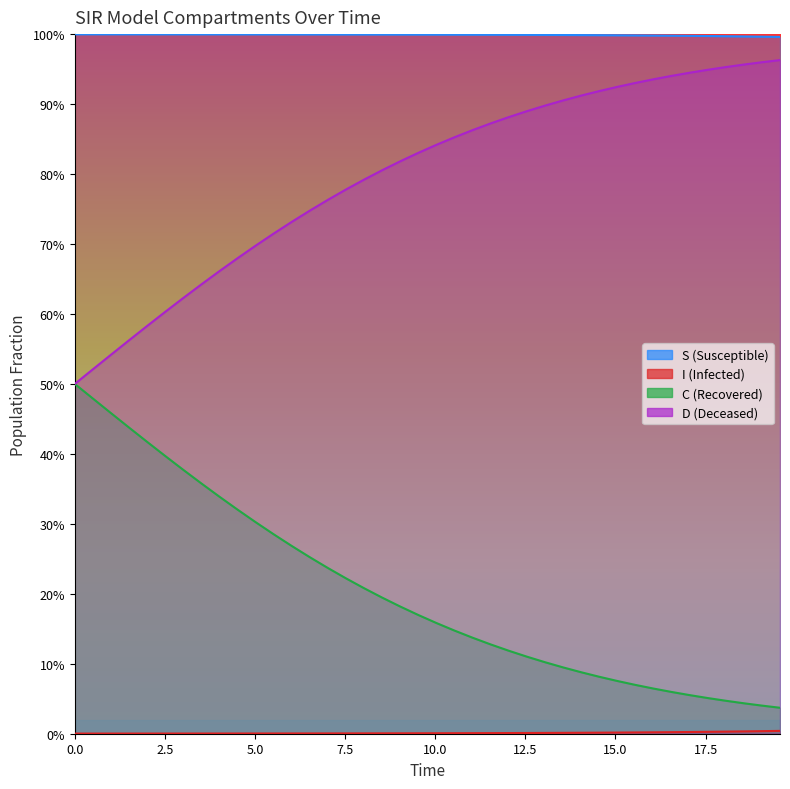

What is the value of the S point at the 19th from the left?

1.0